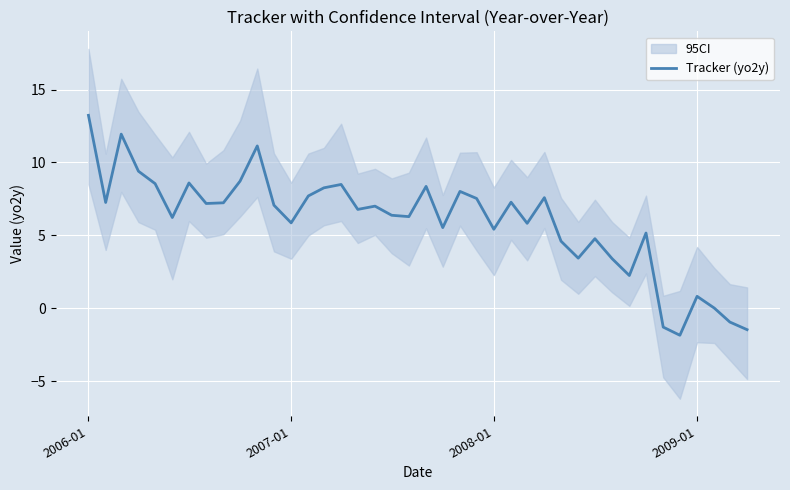

What is the minimum value for Tracker (yo2y)?

-1.9